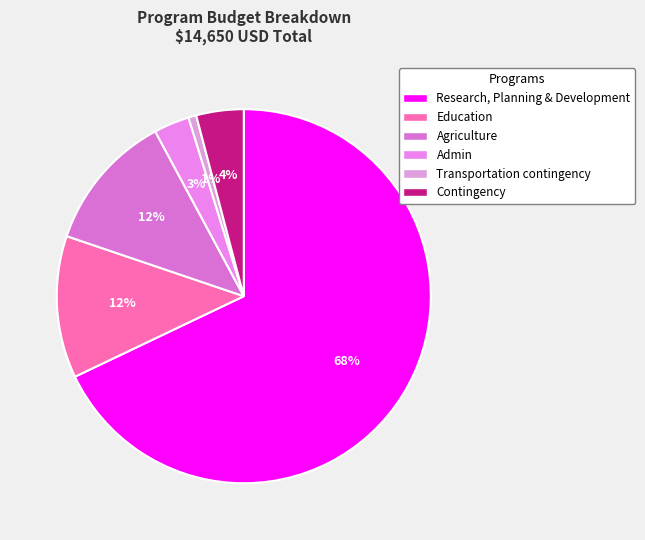

Count the number of slices in the pie.

6